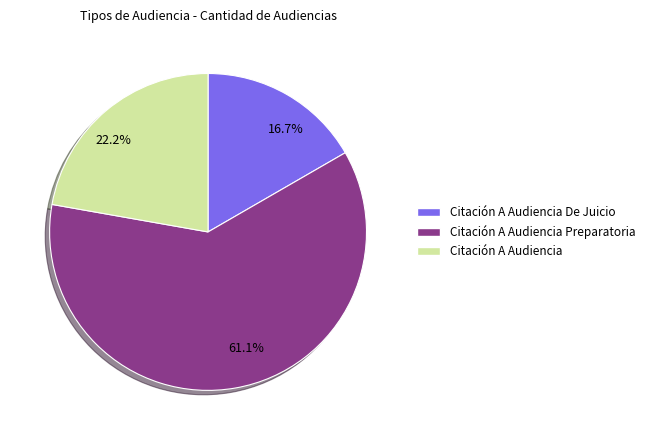

Is it true that Citación A Audiencia is 22% of the pie?

True